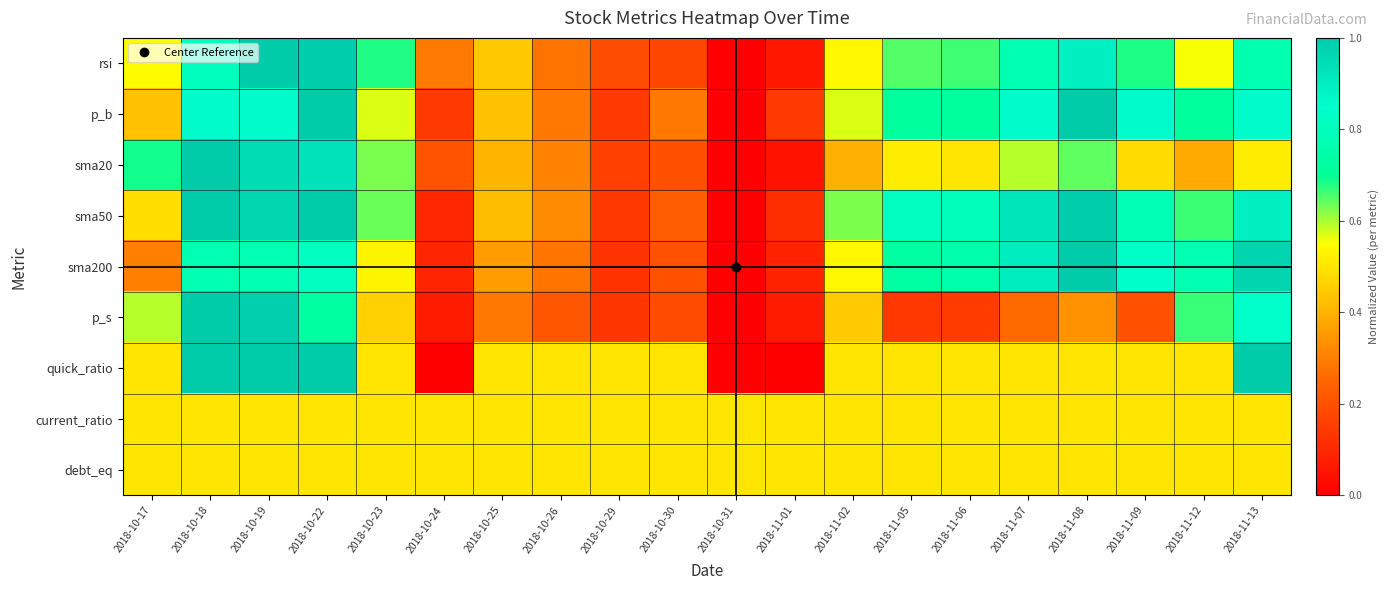

Reading left to right, list all the values displayed in this chart.

rsi: 2018-10-17=0.5	2018-10-18=0.8	2018-10-19=1.0	2018-10-22=1.0	2018-10-23=0.7	2018-10-24=0.3	2018-10-25=0.4	2018-10-26=0.3	2018-10-29=0.2	2018-10-30=0.2	2018-10-31=0.0	2018-11-01=0.1	2018-11-02=0.5	2018-11-05=0.7	2018-11-06=0.7	2018-11-07=0.8	2018-11-08=0.9	2018-11-09=0.7	2018-11-12=0.6	2018-11-13=0.8
p_b: 2018-10-17=0.4	2018-10-18=0.9	2018-10-19=0.9	2018-10-22=1.0	2018-10-23=0.6	2018-10-24=0.1	2018-10-25=0.4	2018-10-26=0.3	2018-10-29=0.1	2018-10-30=0.3	2018-10-31=0.0	2018-11-01=0.1	2018-11-02=0.6	2018-11-05=0.7	2018-11-06=0.7	2018-11-07=0.9	2018-11-08=1.0	2018-11-09=0.9	2018-11-12=0.7	2018-11-13=0.9
sma20: 2018-10-17=0.7	2018-10-18=1.0	2018-10-19=0.9	2018-10-22=0.9	2018-10-23=0.6	2018-10-24=0.2	2018-10-25=0.4	2018-10-26=0.3	2018-10-29=0.2	2018-10-30=0.2	2018-10-31=0.0	2018-11-01=0.1	2018-11-02=0.4	2018-11-05=0.5	2018-11-06=0.5	2018-11-07=0.6	2018-11-08=0.6	2018-11-09=0.5	2018-11-12=0.4	2018-11-13=0.5
sma50: 2018-10-17=0.5	2018-10-18=1.0	2018-10-19=1.0	2018-10-22=1.0	2018-10-23=0.6	2018-10-24=0.1	2018-10-25=0.4	2018-10-26=0.3	2018-10-29=0.1	2018-10-30=0.2	2018-10-31=0.0	2018-11-01=0.1	2018-11-02=0.6	2018-11-05=0.8	2018-11-06=0.8	2018-11-07=0.9	2018-11-08=1.0	2018-11-09=0.8	2018-11-12=0.7	2018-11-13=0.9
sma200: 2018-10-17=0.3	2018-10-18=0.8	2018-10-19=0.8	2018-10-22=0.8	2018-10-23=0.5	2018-10-24=0.1	2018-10-25=0.4	2018-10-26=0.3	2018-10-29=0.1	2018-10-30=0.2	2018-10-31=0.0	2018-11-01=0.1	2018-11-02=0.5	2018-11-05=0.7	2018-11-06=0.8	2018-11-07=0.9	2018-11-08=1.0	2018-11-09=0.8	2018-11-12=0.8	2018-11-13=1.0
p_s: 2018-10-17=0.6	2018-10-18=1.0	2018-10-19=1.0	2018-10-22=0.7	2018-10-23=0.5	2018-10-24=0.1	2018-10-25=0.3	2018-10-26=0.2	2018-10-29=0.1	2018-10-30=0.2	2018-10-31=0.0	2018-11-01=0.1	2018-11-02=0.4	2018-11-05=0.1	2018-11-06=0.1	2018-11-07=0.3	2018-11-08=0.3	2018-11-09=0.2	2018-11-12=0.7	2018-11-13=0.8
quick_ratio: 2018-10-17=0.5	2018-10-18=1.0	2018-10-19=1.0	2018-10-22=1.0	2018-10-23=0.5	2018-10-24=0.0	2018-10-25=0.5	2018-10-26=0.5	2018-10-29=0.5	2018-10-30=0.5	2018-10-31=0.0	2018-11-01=0.0	2018-11-02=0.5	2018-11-05=0.5	2018-11-06=0.5	2018-11-07=0.5	2018-11-08=0.5	2018-11-09=0.5	2018-11-12=0.5	2018-11-13=1.0
current_ratio: 2018-10-17=0.5	2018-10-18=0.5	2018-10-19=0.5	2018-10-22=0.5	2018-10-23=0.5	2018-10-24=0.5	2018-10-25=0.5	2018-10-26=0.5	2018-10-29=0.5	2018-10-30=0.5	2018-10-31=0.5	2018-11-01=0.5	2018-11-02=0.5	2018-11-05=0.5	2018-11-06=0.5	2018-11-07=0.5	2018-11-08=0.5	2018-11-09=0.5	2018-11-12=0.5	2018-11-13=0.5
debt_eq: 2018-10-17=0.5	2018-10-18=0.5	2018-10-19=0.5	2018-10-22=0.5	2018-10-23=0.5	2018-10-24=0.5	2018-10-25=0.5	2018-10-26=0.5	2018-10-29=0.5	2018-10-30=0.5	2018-10-31=0.5	2018-11-01=0.5	2018-11-02=0.5	2018-11-05=0.5	2018-11-06=0.5	2018-11-07=0.5	2018-11-08=0.5	2018-11-09=0.5	2018-11-12=0.5	2018-11-13=0.5